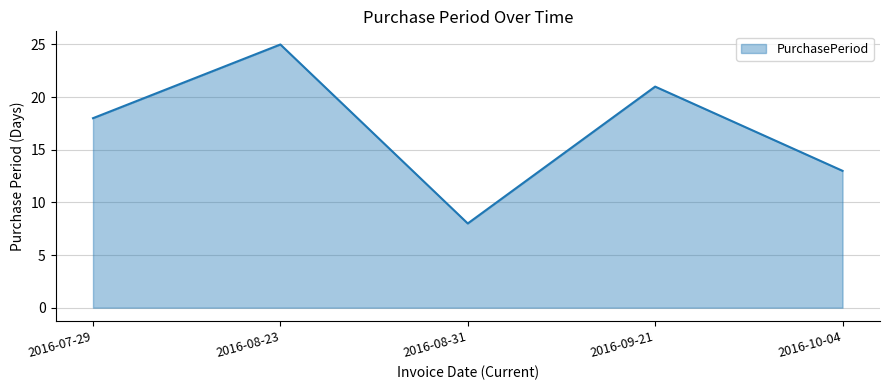

Which has a higher value, 2016-08-23 or 2016-07-29?

2016-08-23